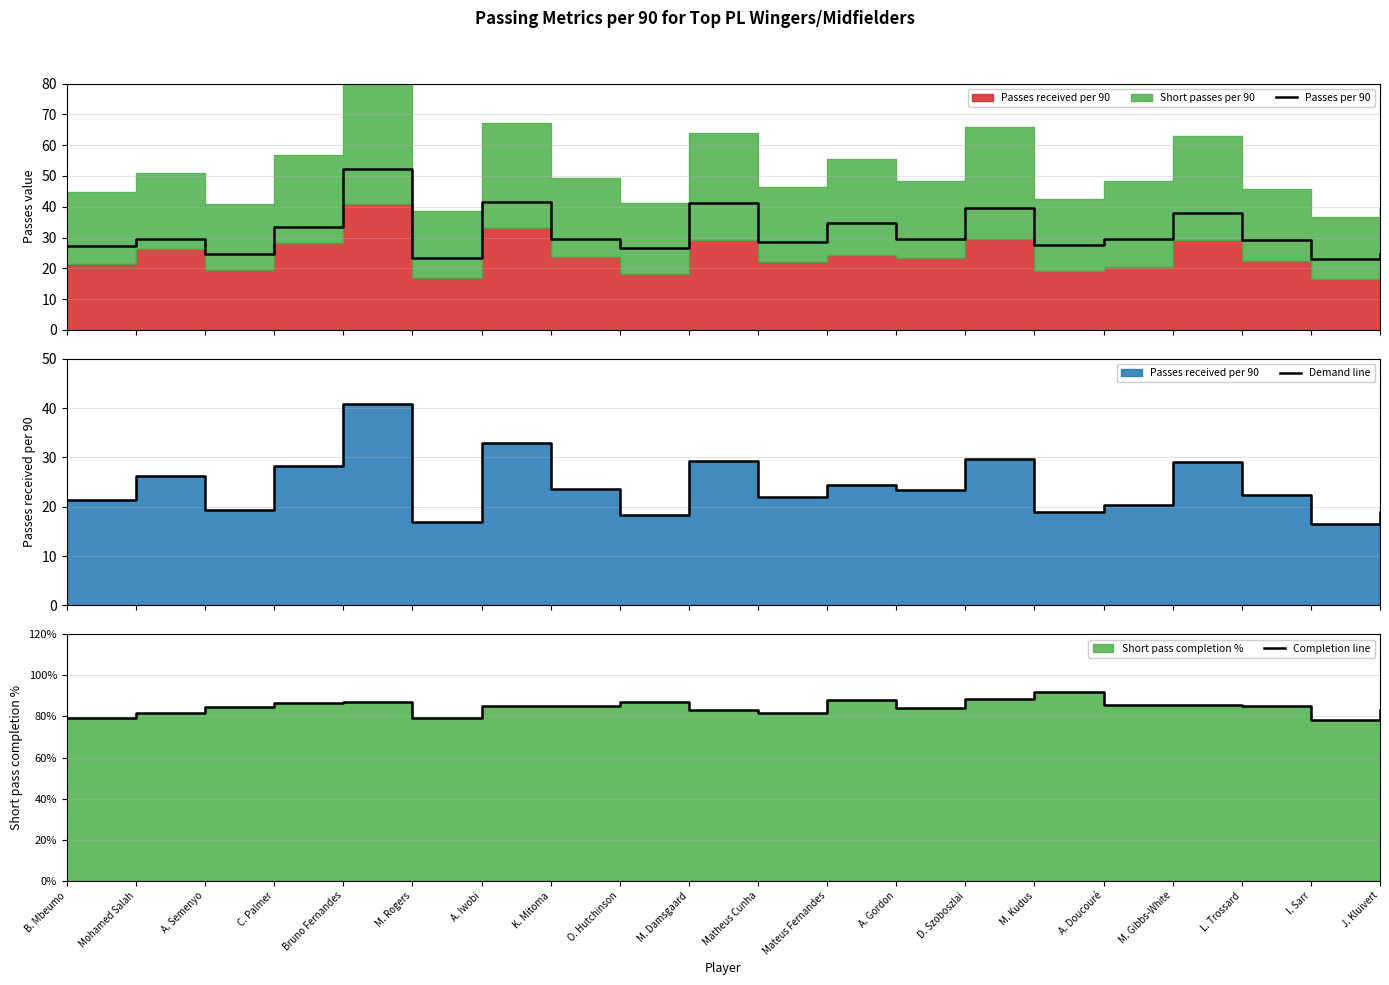

The Completion line series shows 0.9 at C. Palmer. True or false?

True